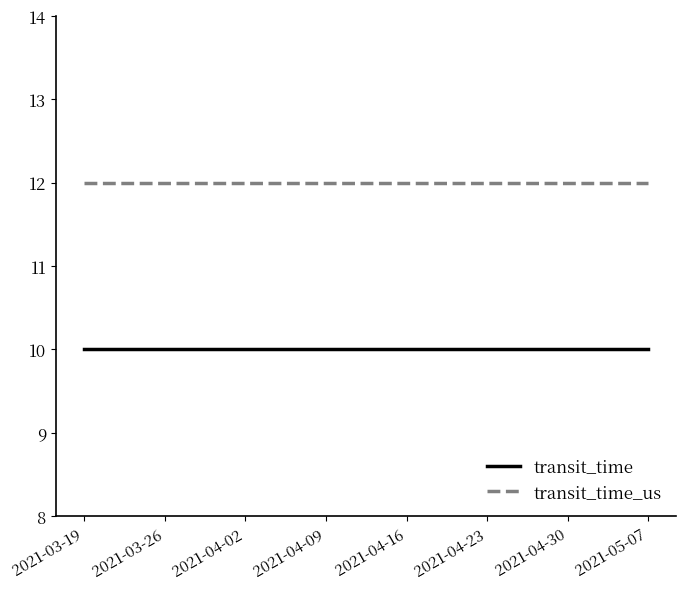

True or false: transit_time and transit_time_us intersect in this chart.

False